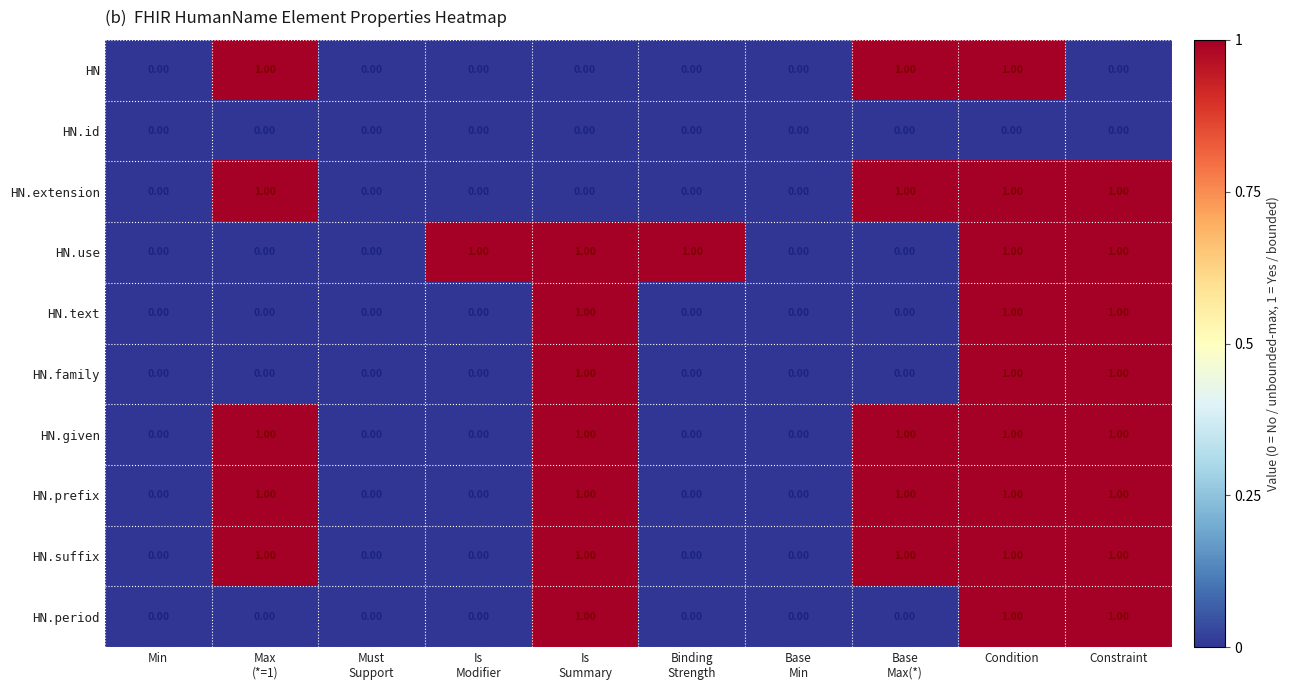

What is the total value across all series at Condition?

9